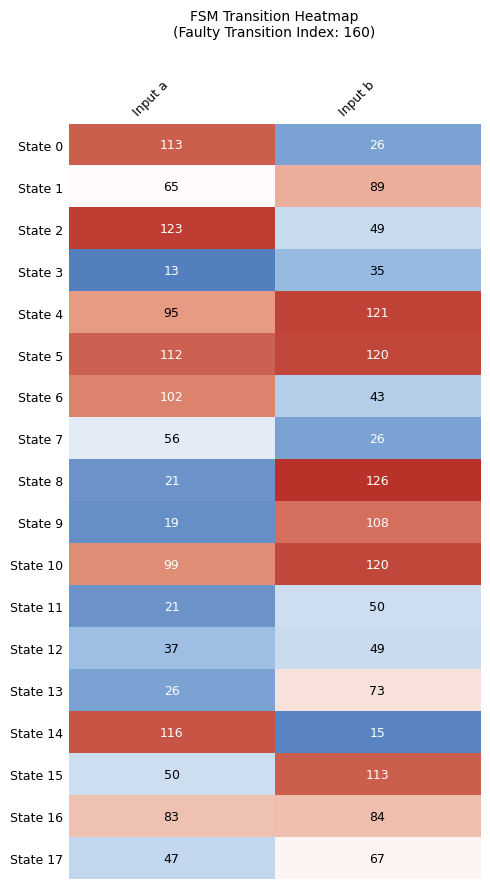

What is the spread (max minus min) of values at Input a?

110